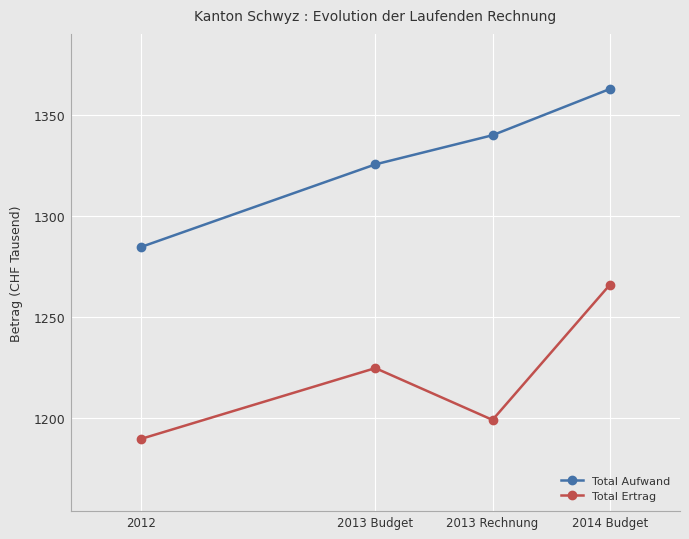

What is the minimum value for Total Aufwand?

1284.6